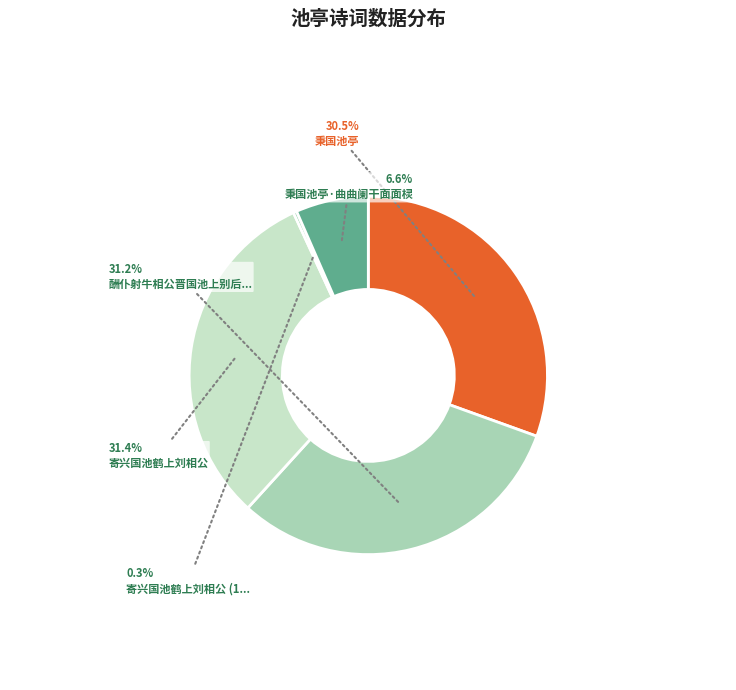

Is there any slice that represents more than half of the pie?

No